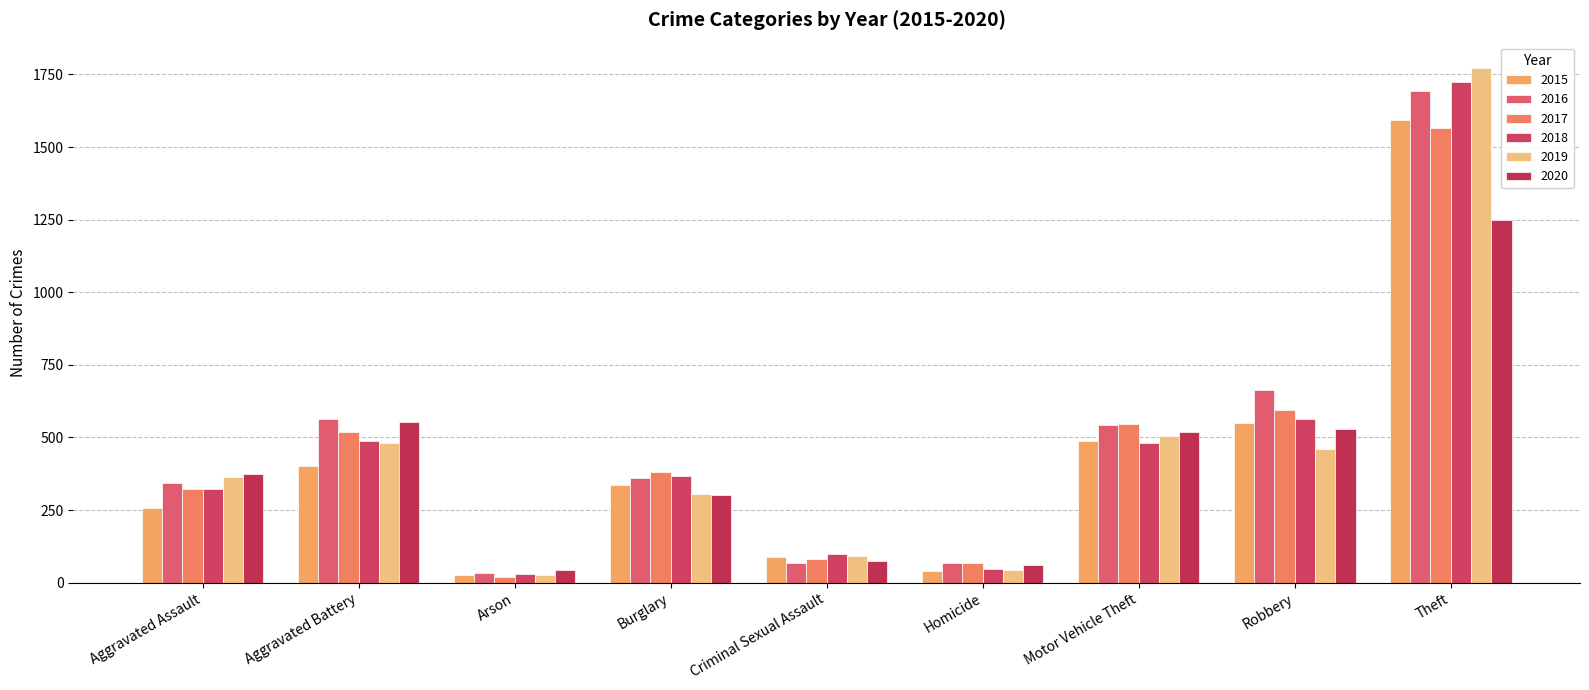

How many groups of bars are there?

9